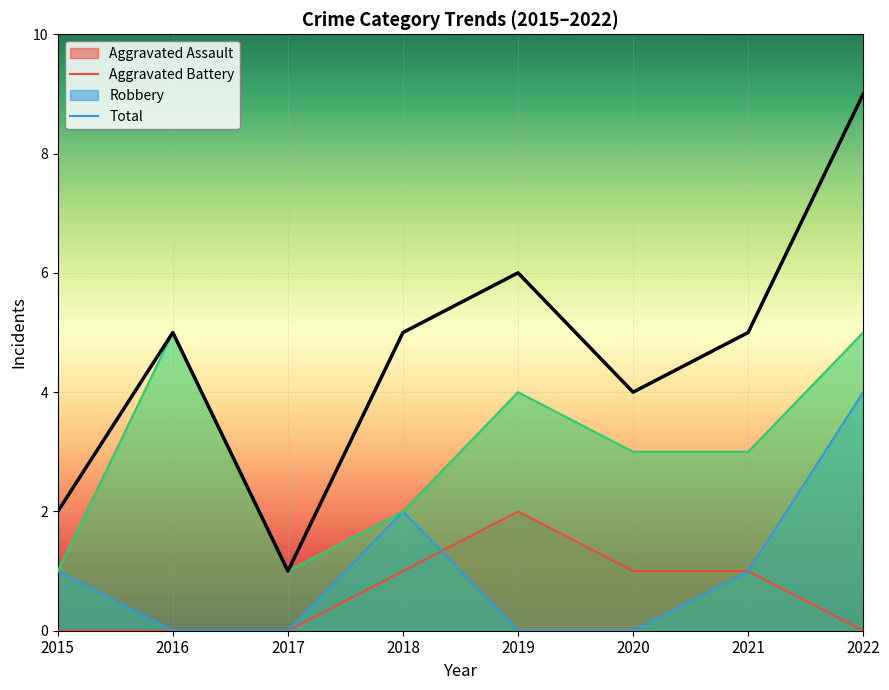

The value of Aggravated Assault at 2022 is -1. True or false?

False